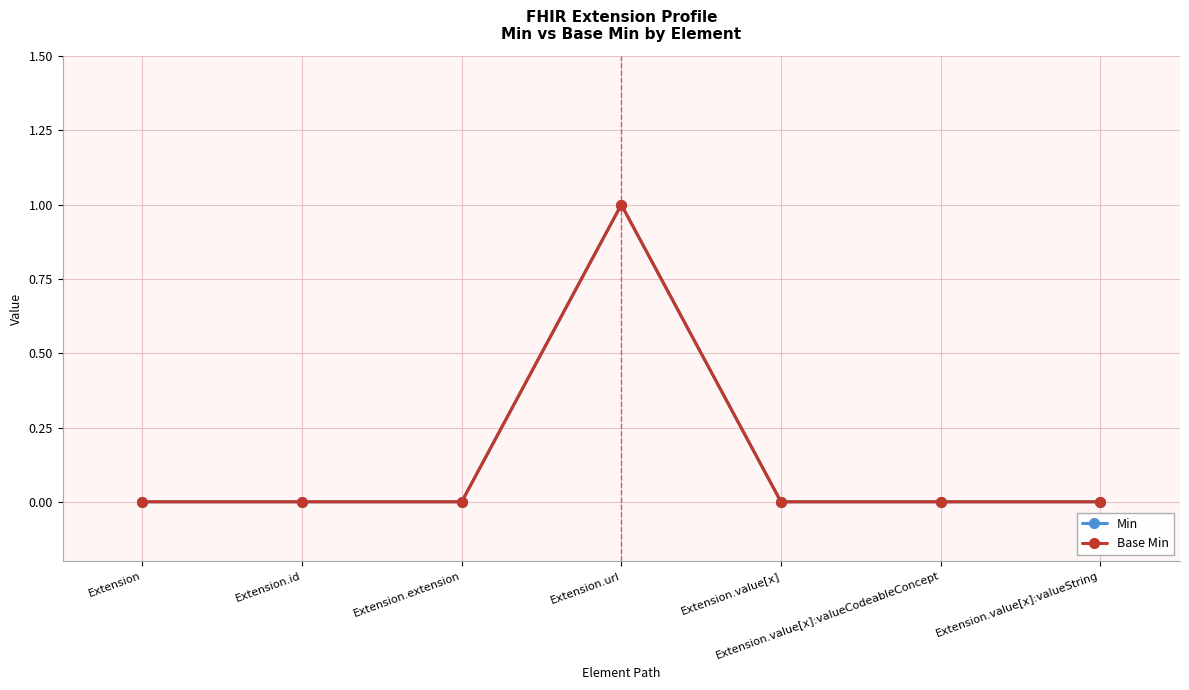

Does the chart display data point markers on the line(s)?

Yes